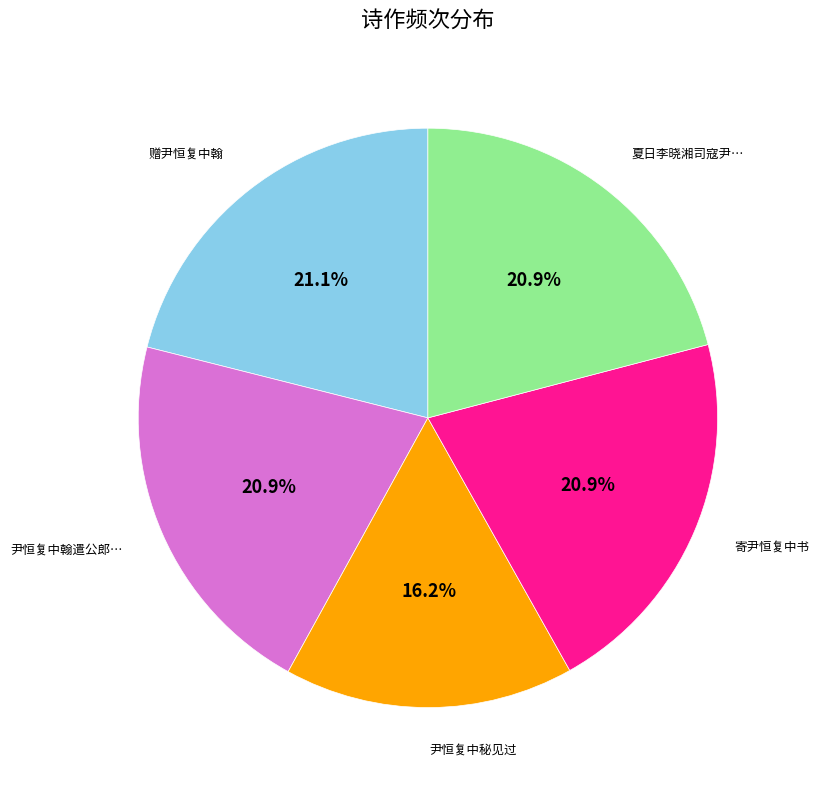

Does any single category account for the majority?

No